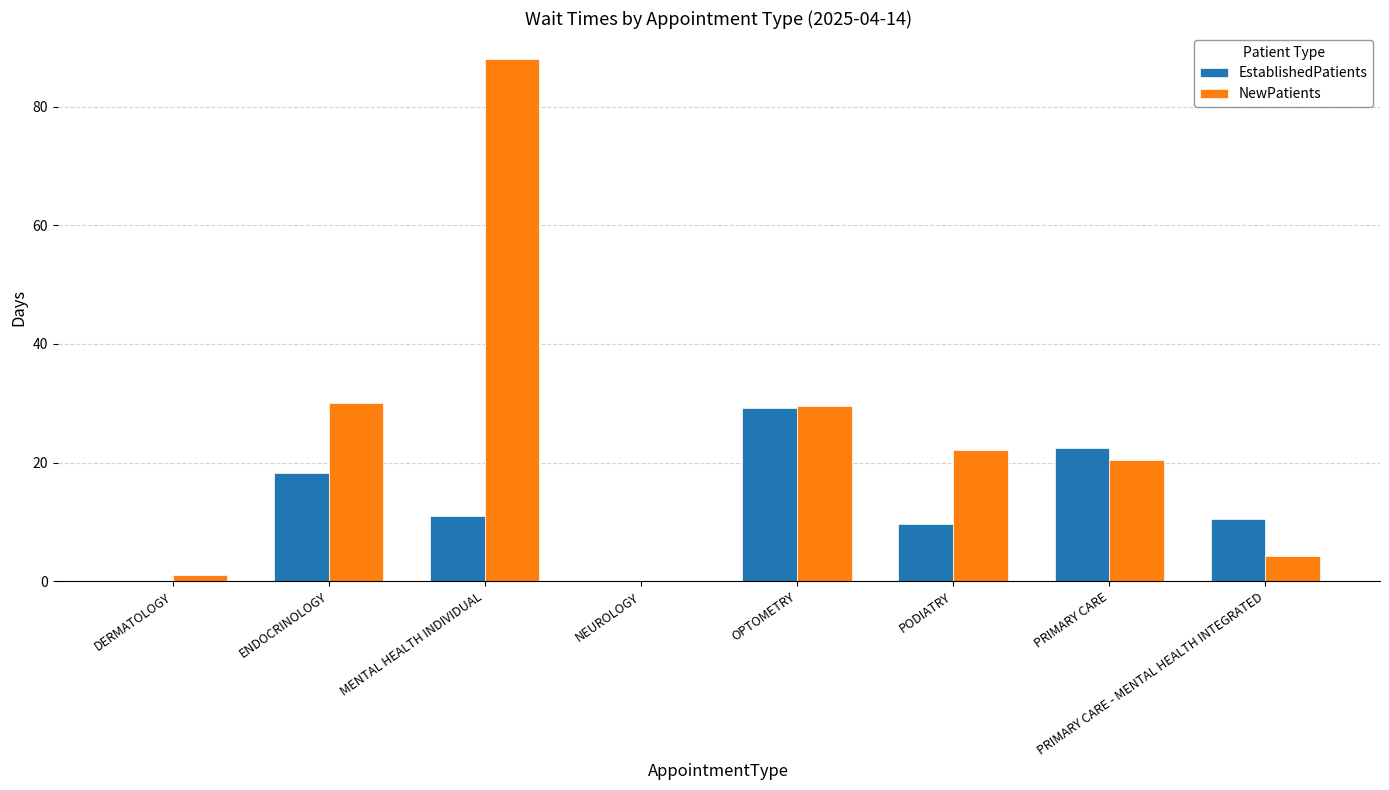

What is the average value of the EstablishedPatients series?

12.6